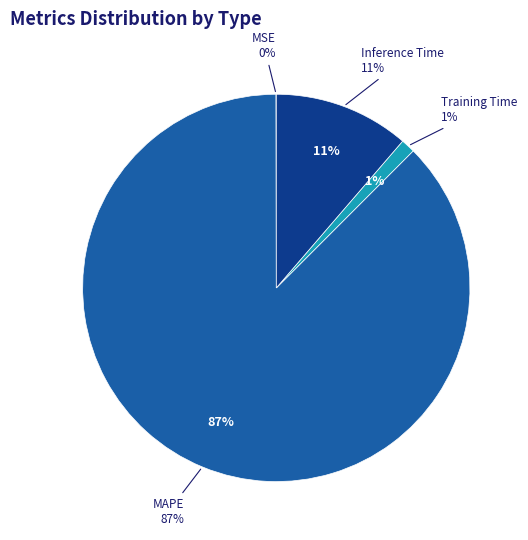

Is there a majority slice in this chart?

Yes